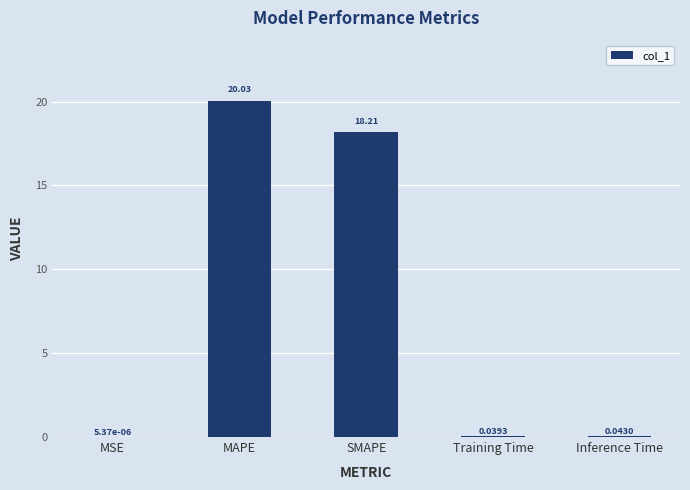

What is the sum of all values?

38.3